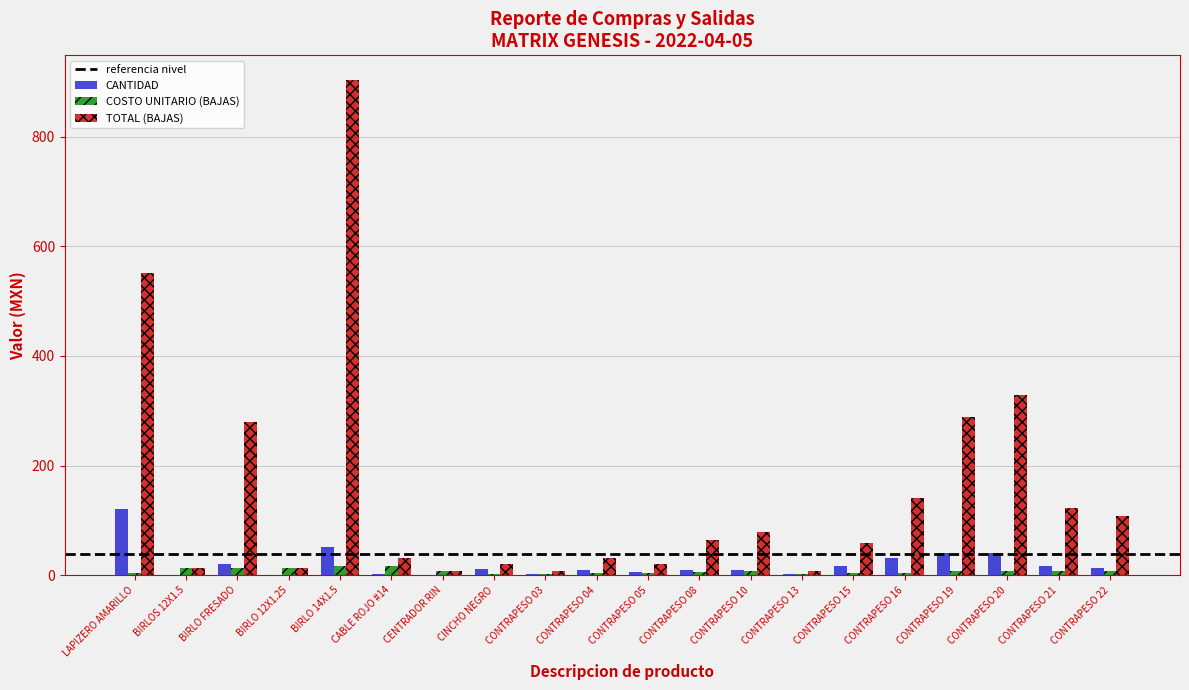

Which series has the largest total across all categories?

TOTAL (BAJAS)